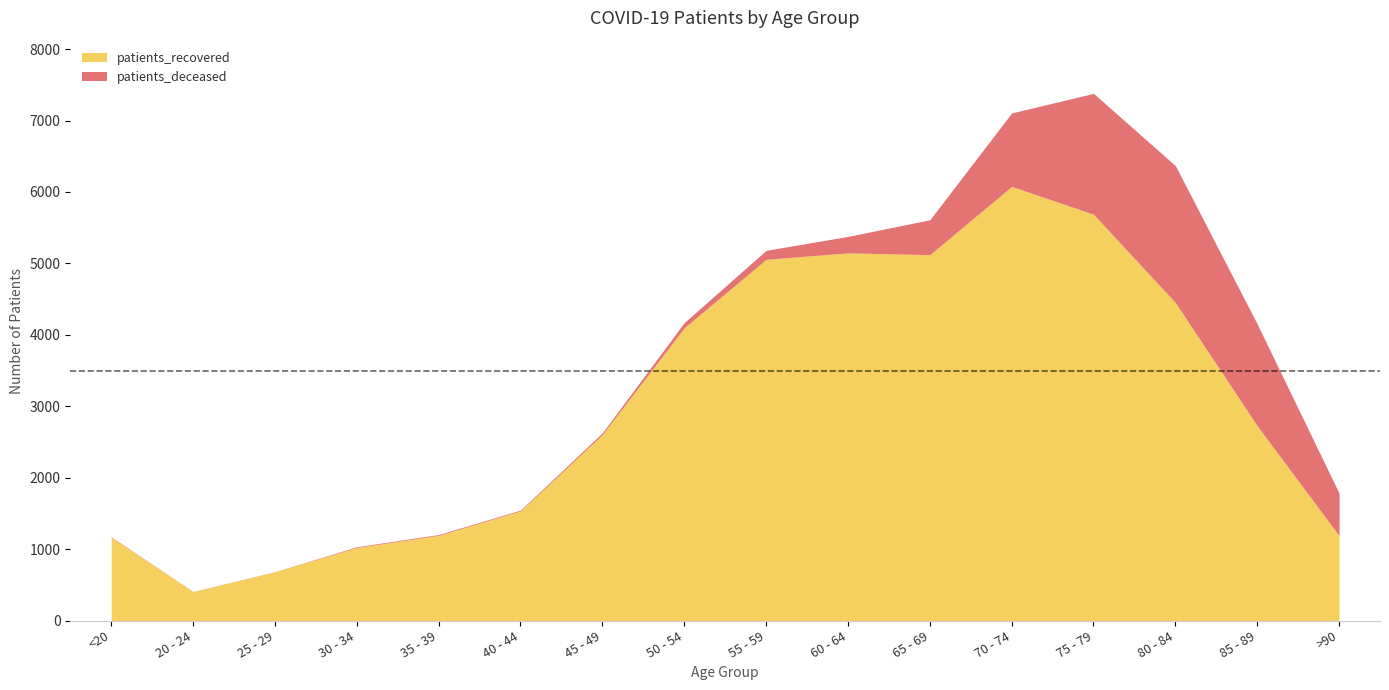

In patients_recovered, how many points are higher than both neighbors (excluding endpoints)?

2